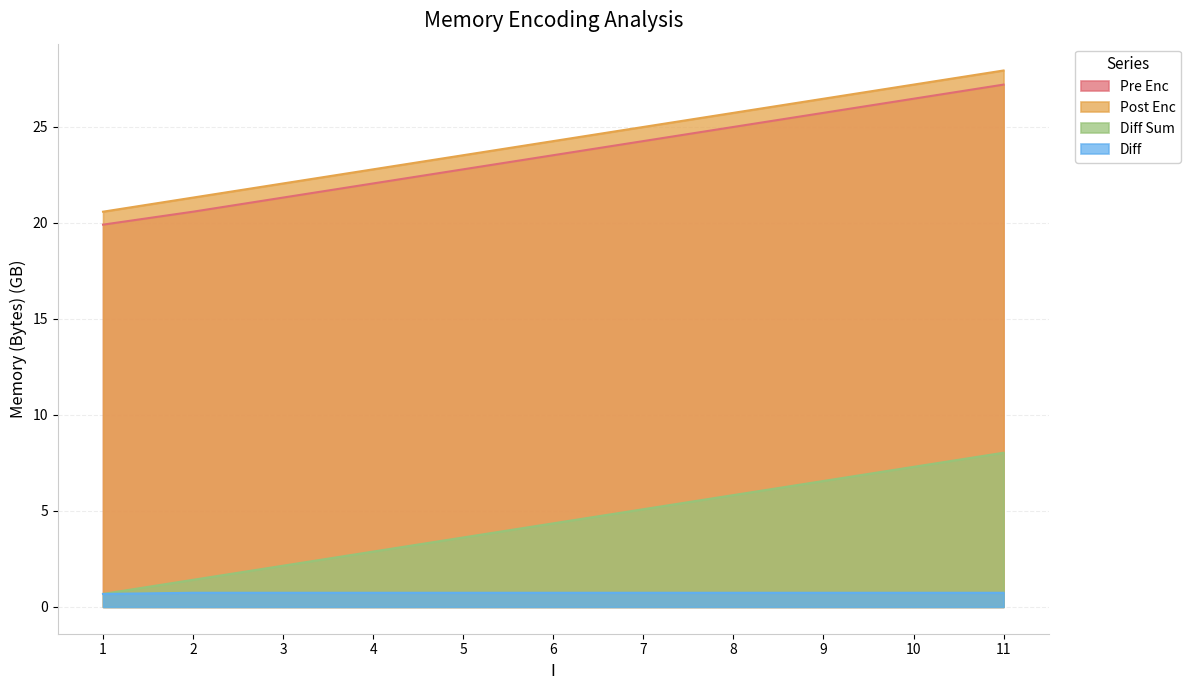

What is the value of the Post Enc point at the 10th from the left?

27.2